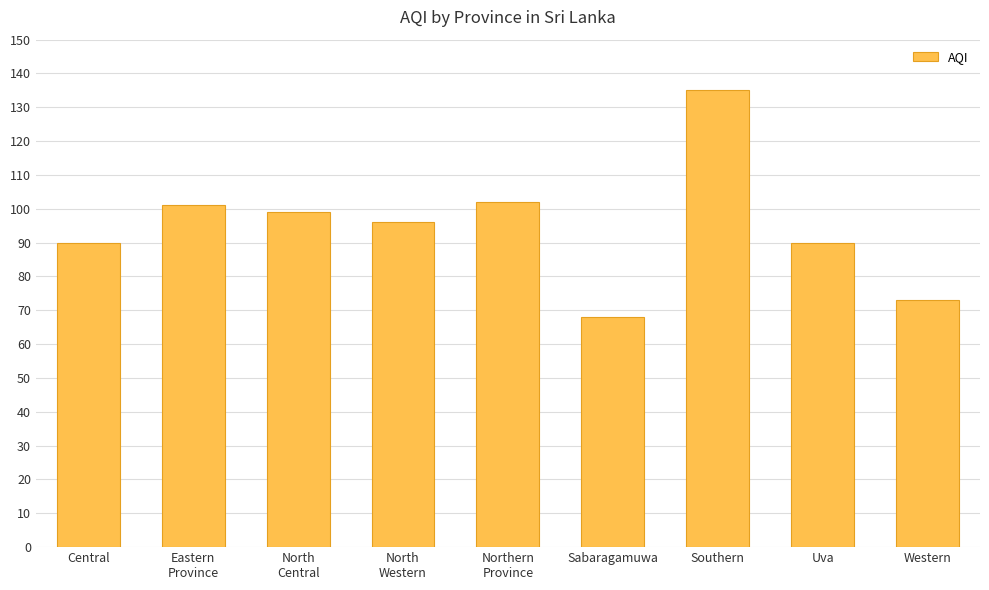

Reading left to right, transcribe all the data shown in this chart.

Central=90	Eastern
Province=101	North
Central=99	North
Western=96	Northern
Province=102	Sabaragamuwa=68	Southern=135	Uva=90	Western=73